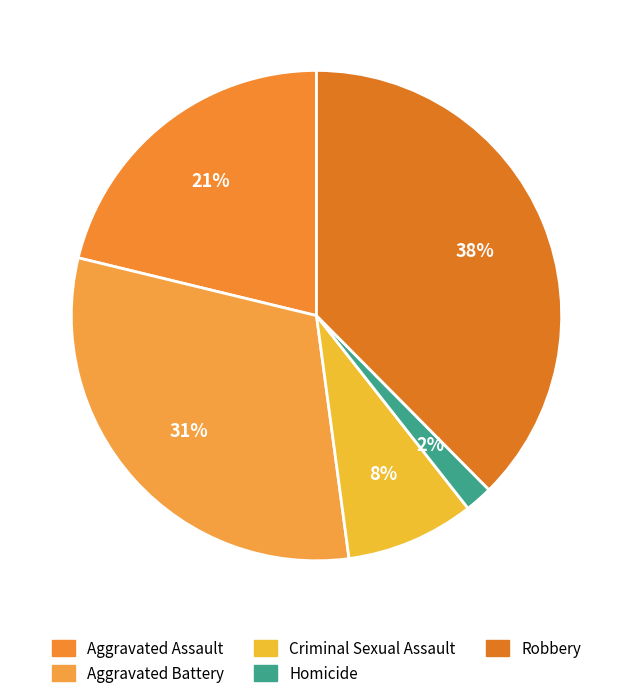

Rank the categories by value from lowest to highest.

Homicide, Criminal Sexual Assault, Aggravated Assault, Aggravated Battery, Robbery